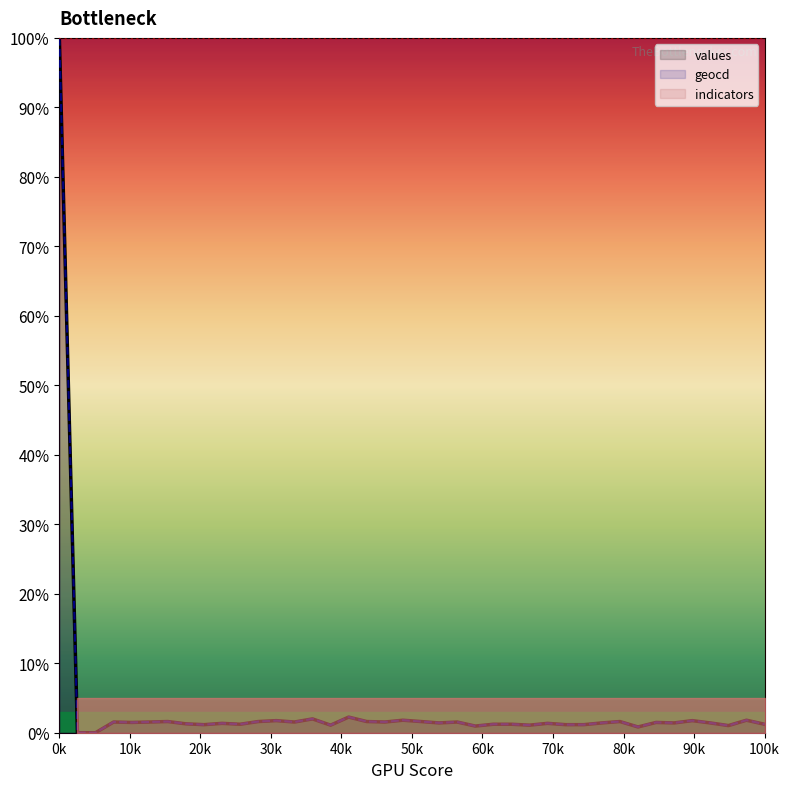

Reading left to right, list all the values displayed in this chart.

values: 100.0	0.0	0.0	1.5	1.5	1.5	1.6	1.3	1.2	1.4	1.2	1.6	1.7	1.5	2.0	1.1	2.2	1.6	1.5	1.8	1.6	1.4	1.5	1.0	1.2	1.2	1.1	1.4	1.2	1.2	1.4	1.6	0.8	1.5	1.4	1.7	1.4	1.0	1.8	1.2
geocd: 100.0	0.0	0.0	1.5	1.5	1.5	1.6	1.3	1.2	1.4	1.2	1.6	1.7	1.5	2.0	1.1	2.3	1.6	1.5	1.8	1.6	1.4	1.5	1.0	1.2	1.2	1.1	1.4	1.2	1.2	1.4	1.6	0.8	1.5	1.4	1.7	1.4	1.0	1.8	1.2